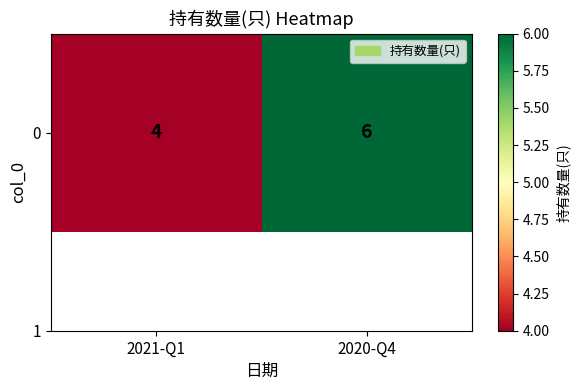

Is it true that the value at 2021-Q1 is 4?

True